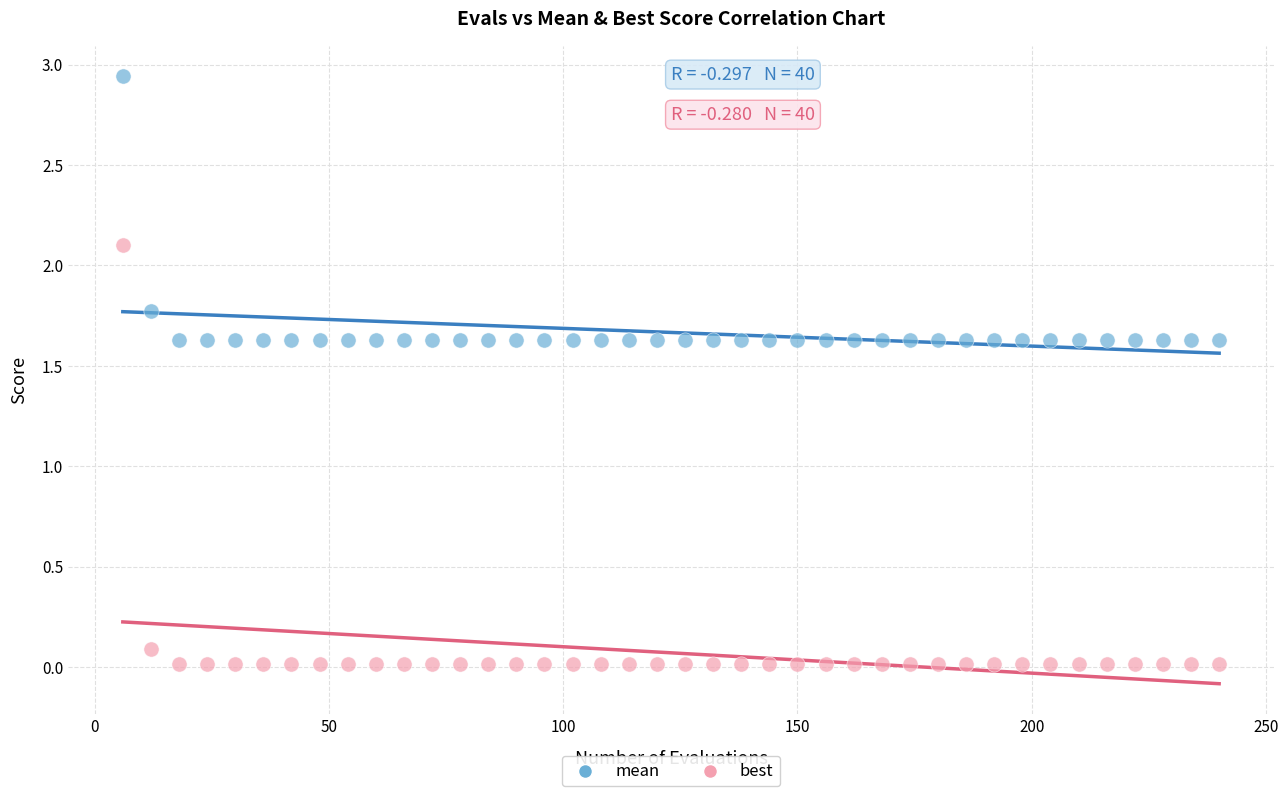

Which series contains the highest Y value?

mean